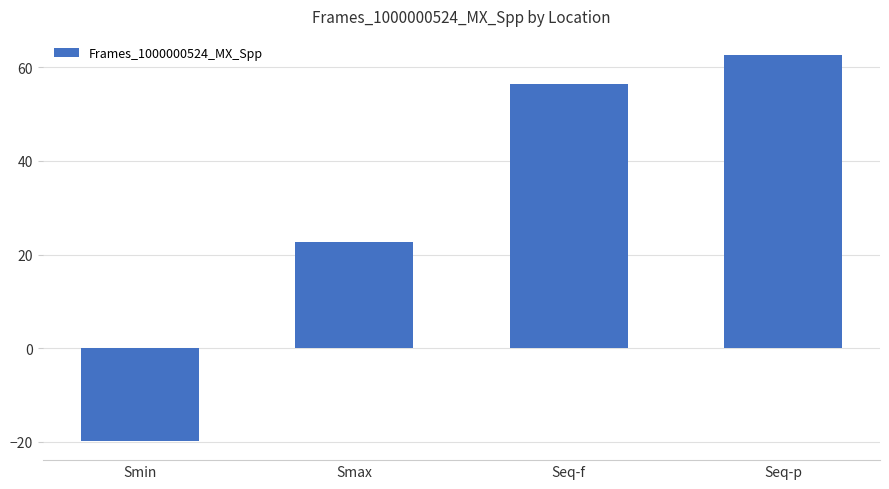

Which has a higher value, Seq-f or Smax?

Seq-f